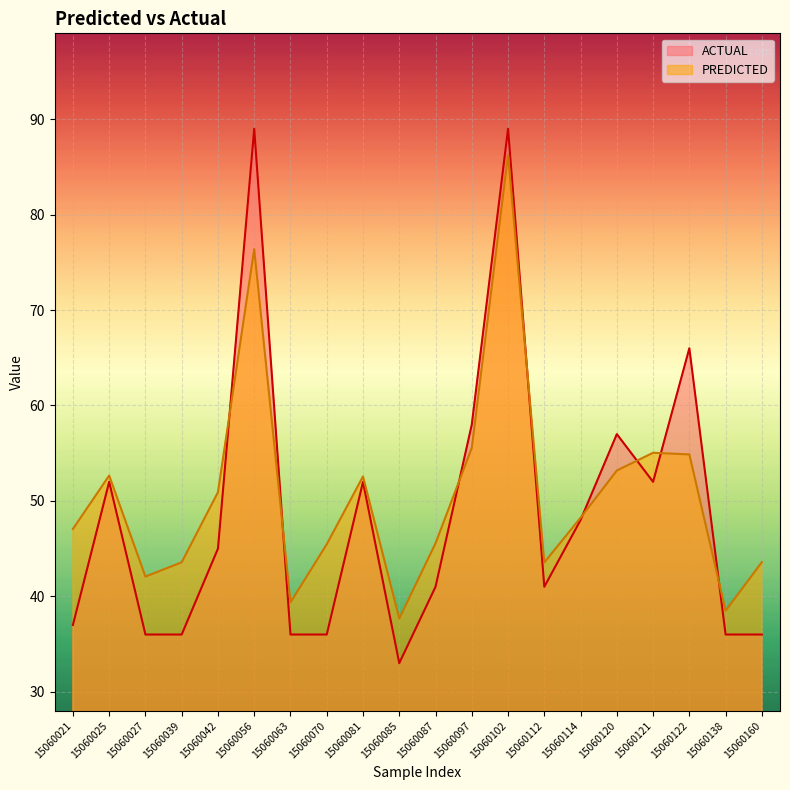

At how many categories does at least one series exceed 44?

13